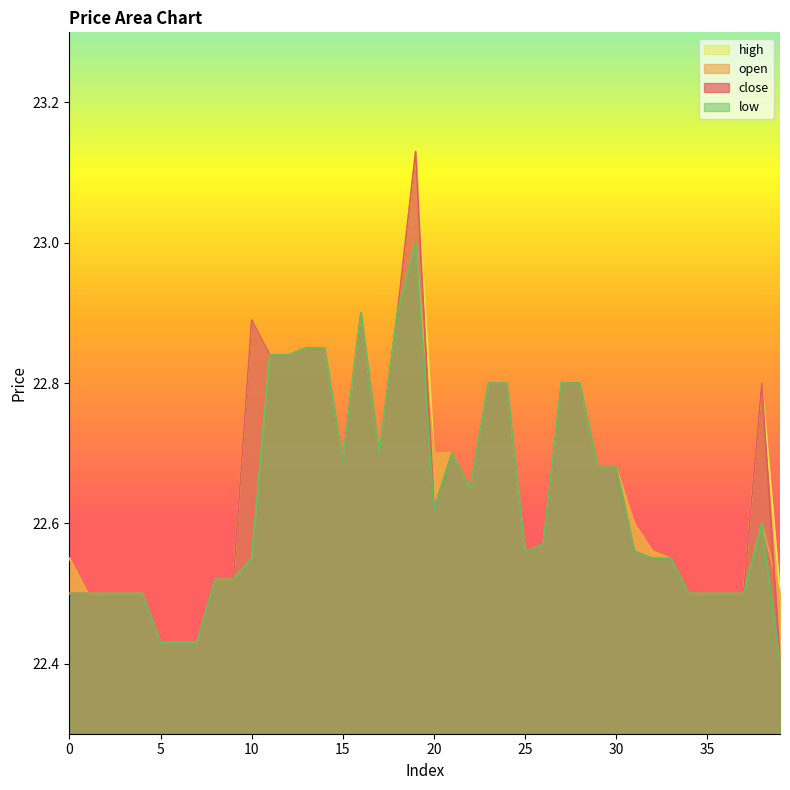

The high series shows 6.2 at 10. True or false?

False